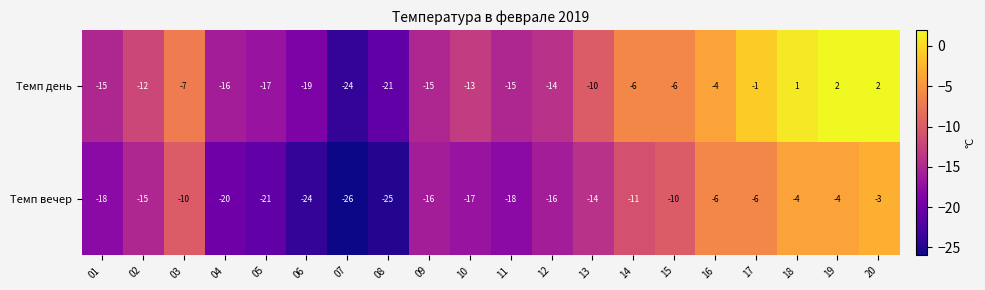

How many series are shown in this chart?

2